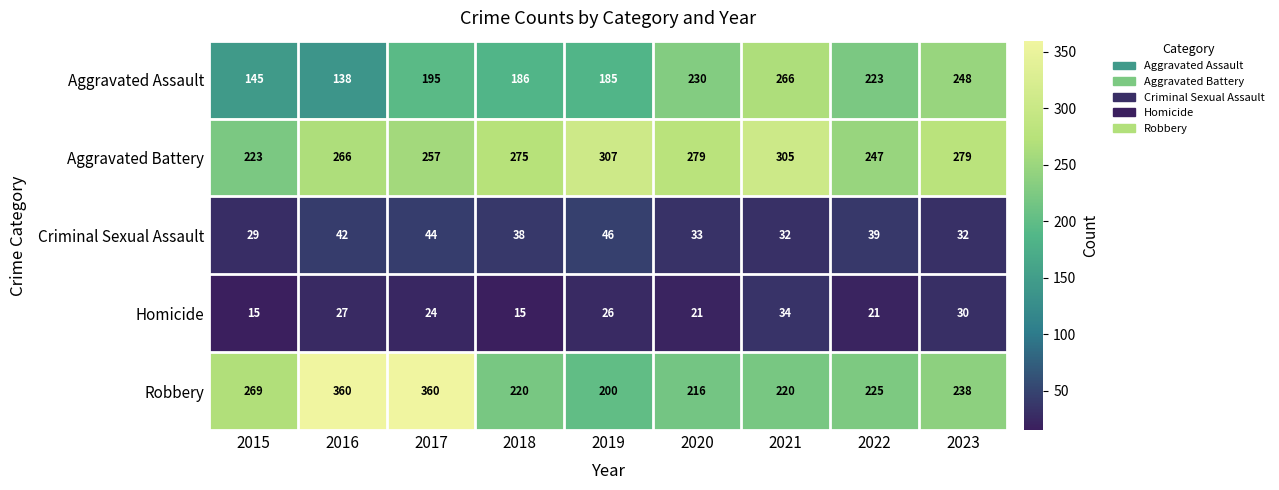

Count the number of categories in the chart.

9